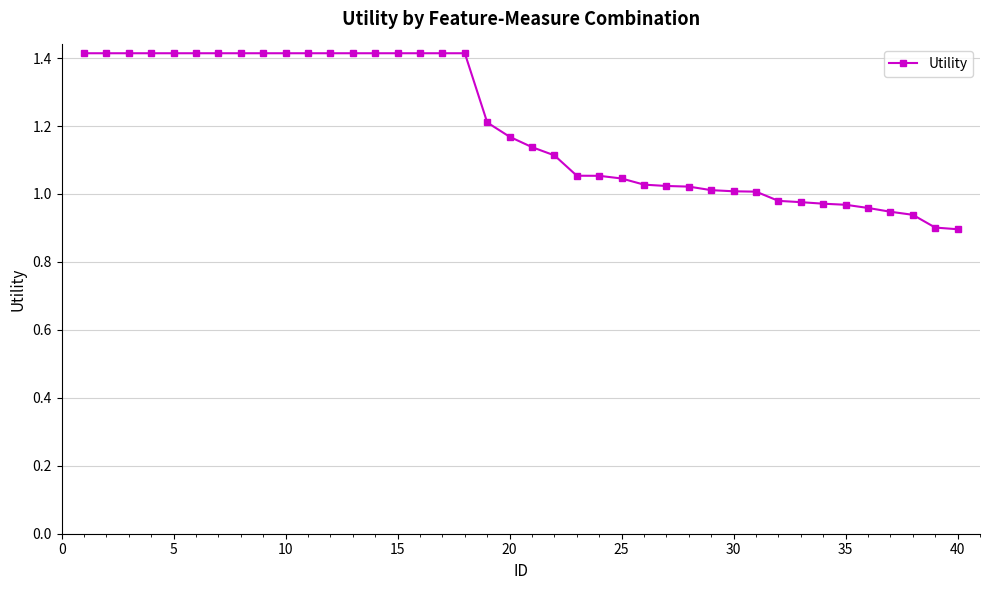

What is the sum of all values?

47.9